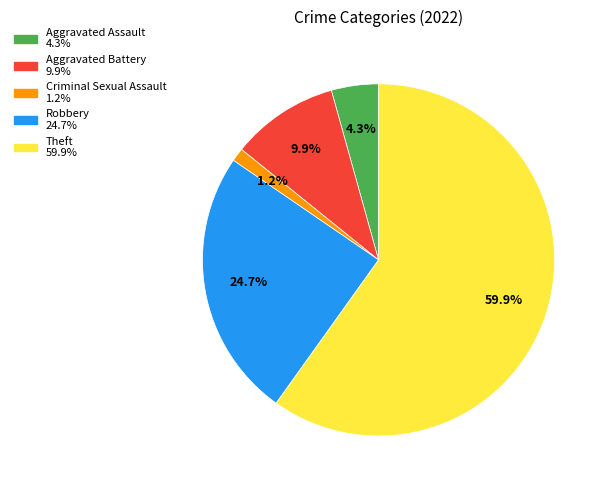

To the nearest percent, what is the difference between the Robbery and Aggravated Battery slice percentages?

15%